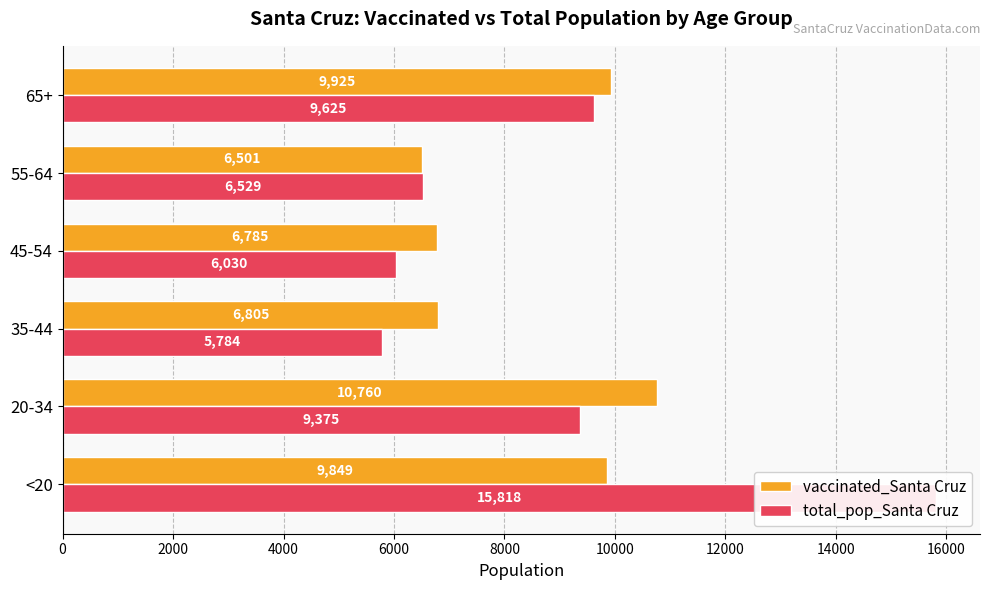

At how many categories does at least one series exceed 10140?

2